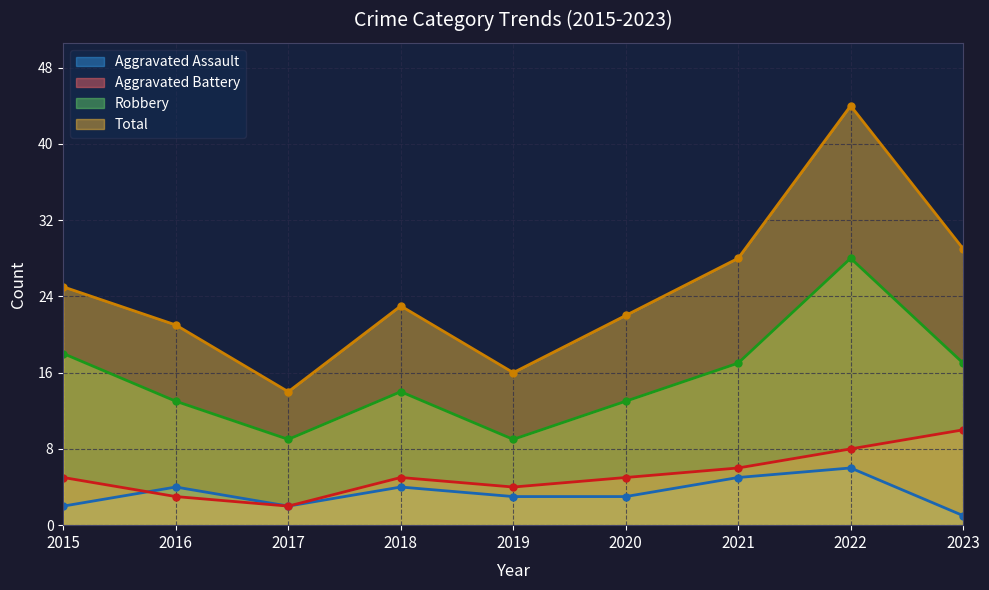

What are all the series names shown in the legend?

Aggravated Assault, Aggravated Battery, Robbery, Total